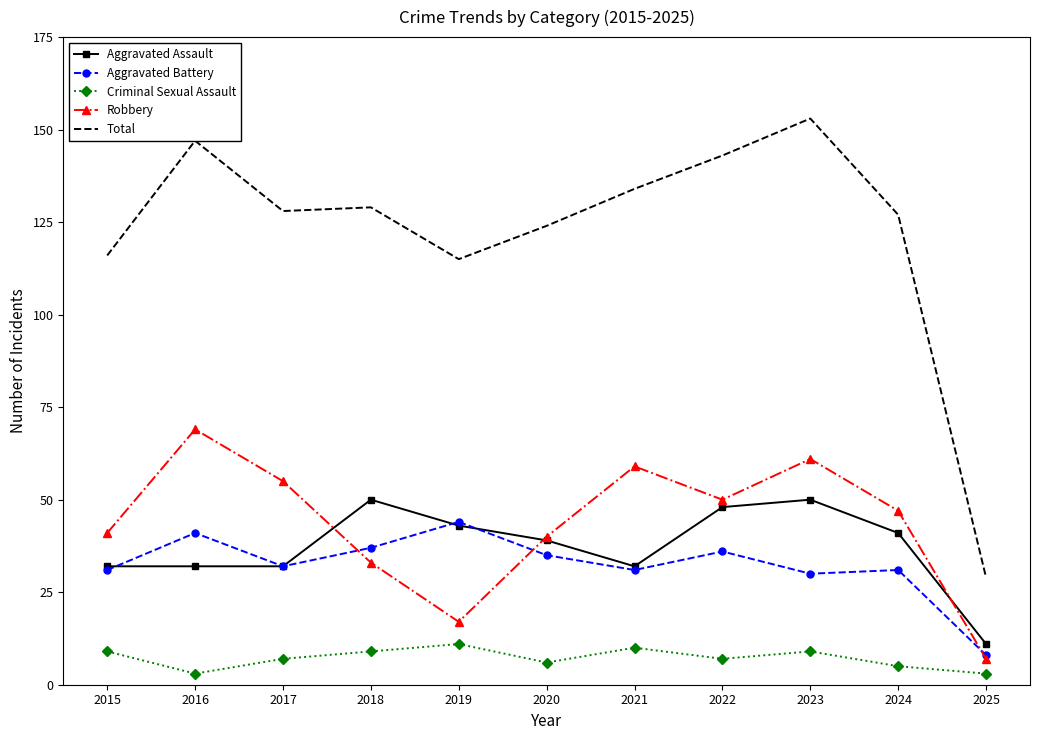

True or false: Criminal Sexual Assault and Aggravated Battery cross at least once.

False